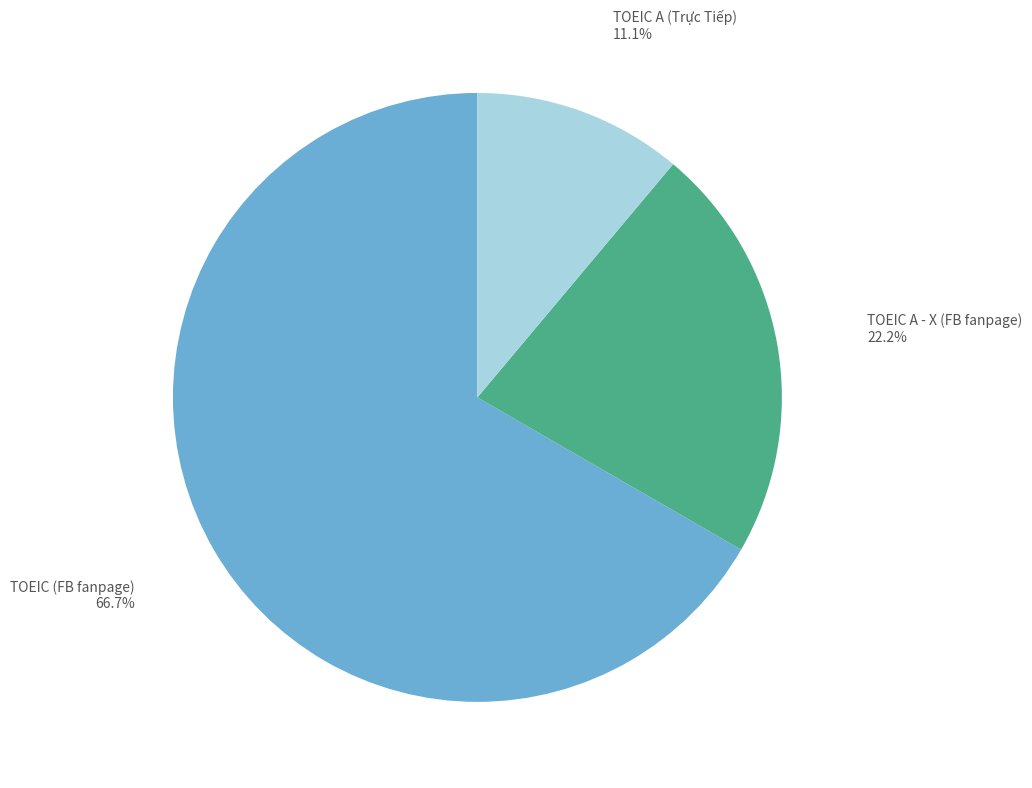

Is there a majority slice in this chart?

Yes